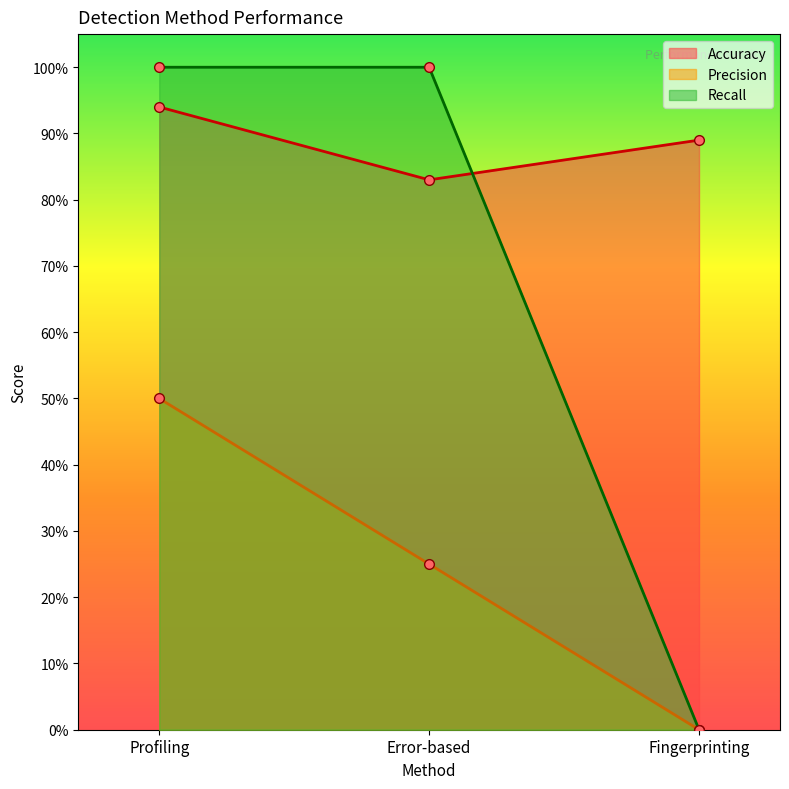

At which label is Recall closest to 0?

Fingerprinting